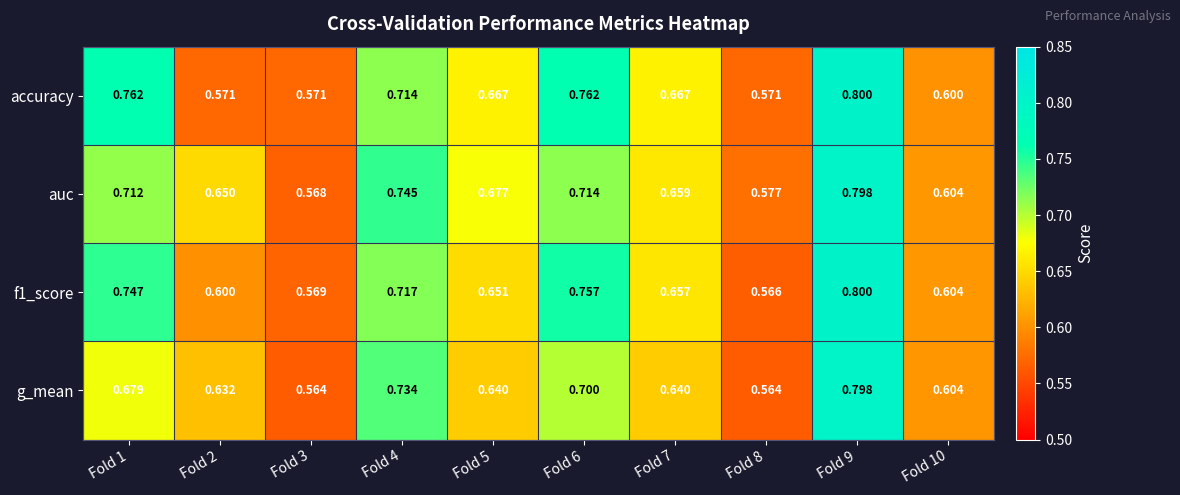

Between Fold 2 and Fold 9, which series saw the biggest shift?

accuracy